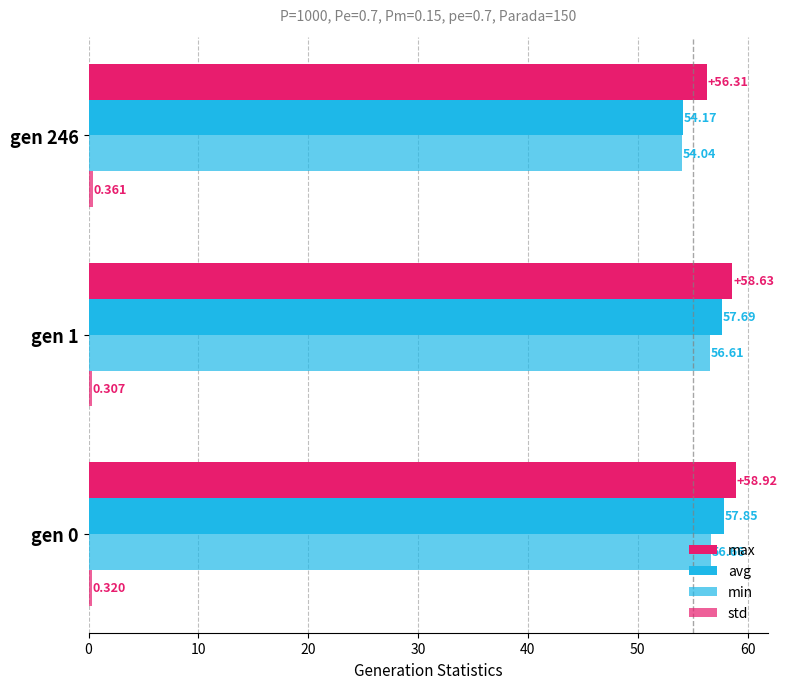

How many data points does each series have?

3